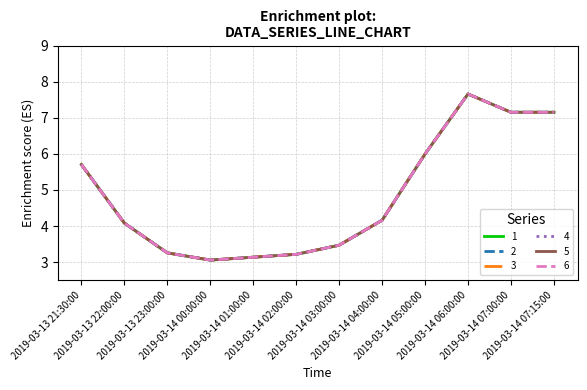

True or false: 6 and 5 intersect in this chart.

False